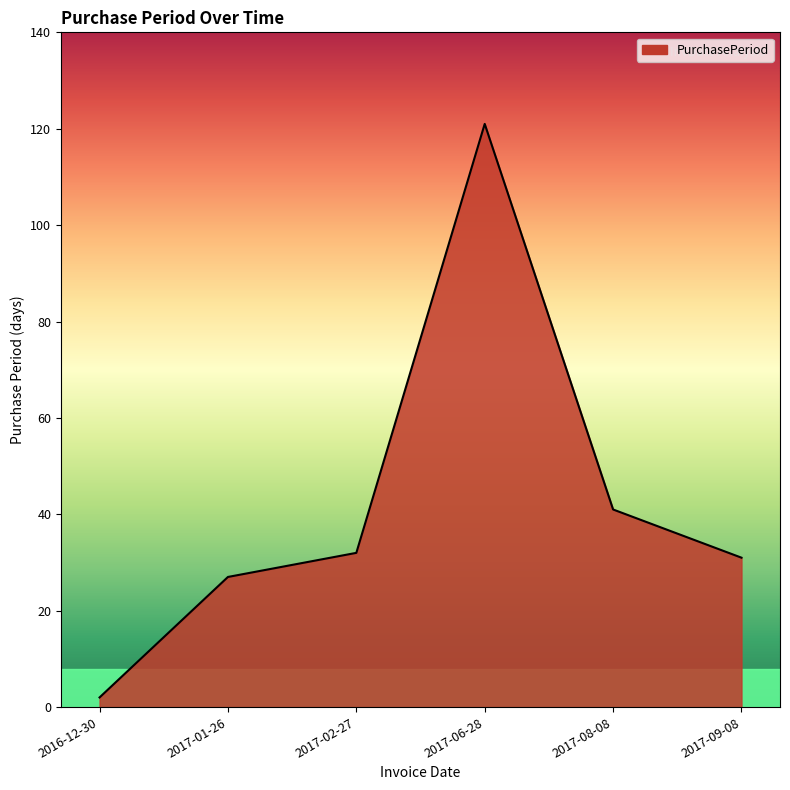

What position from the left is 2017-06-28?

4